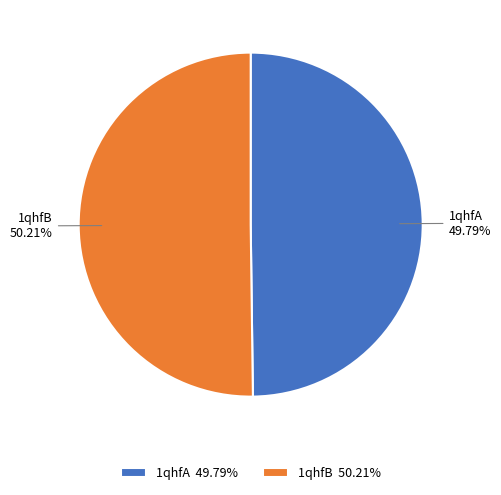

Does any single category account for the majority?

Yes